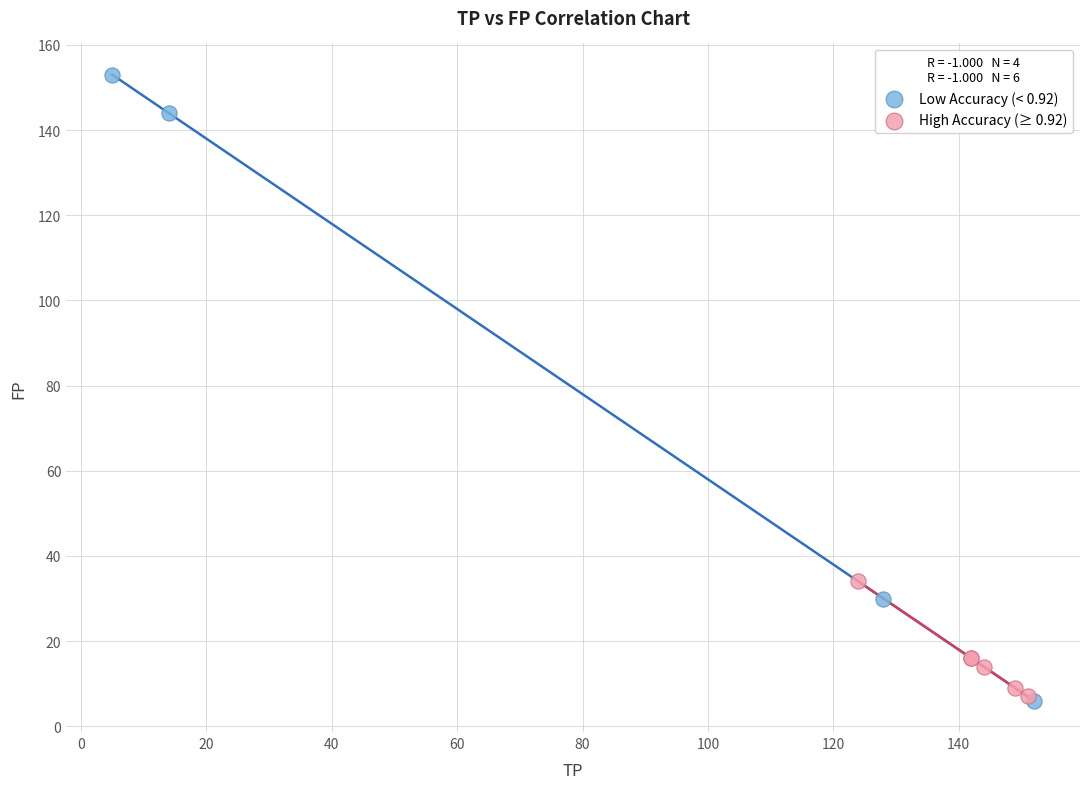

Which series has the widest spread of Y values?

Low Accuracy (< 0.92)